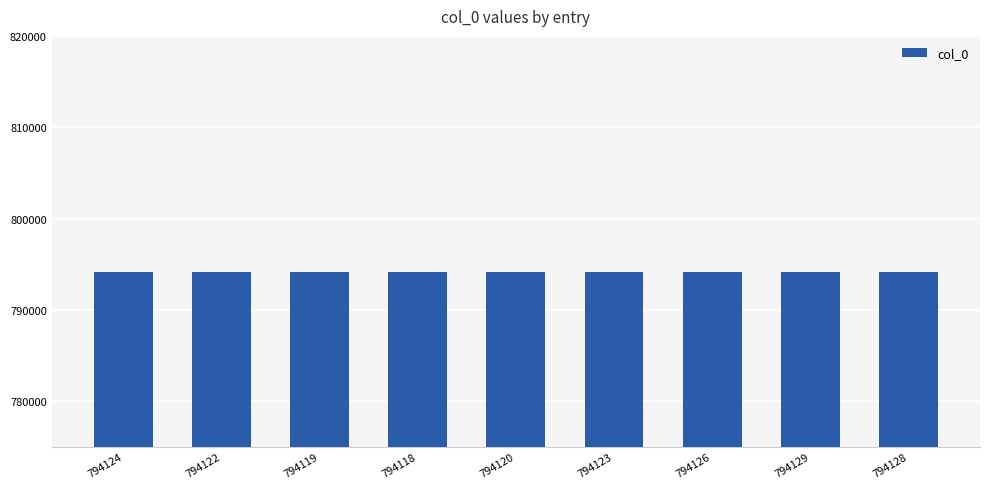

Does the chart contain stacked bars?

No